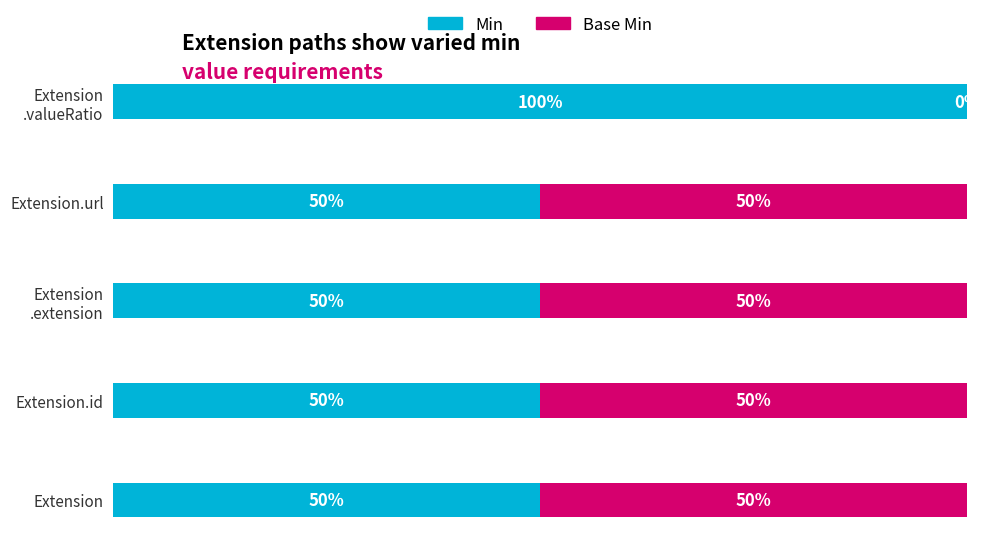

Which series has the largest total across all categories?

Min